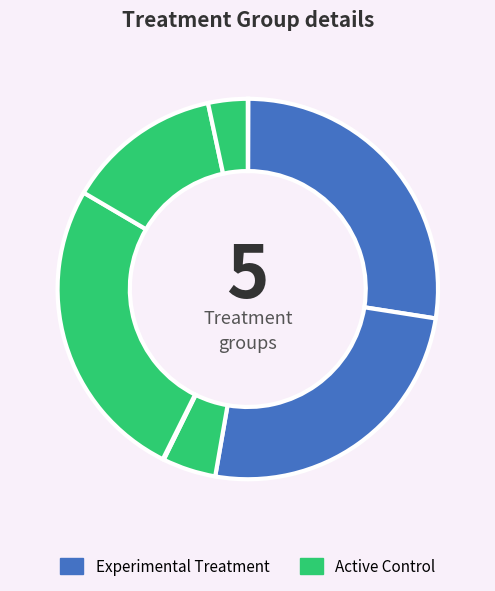

How many segments does this pie chart have?

8